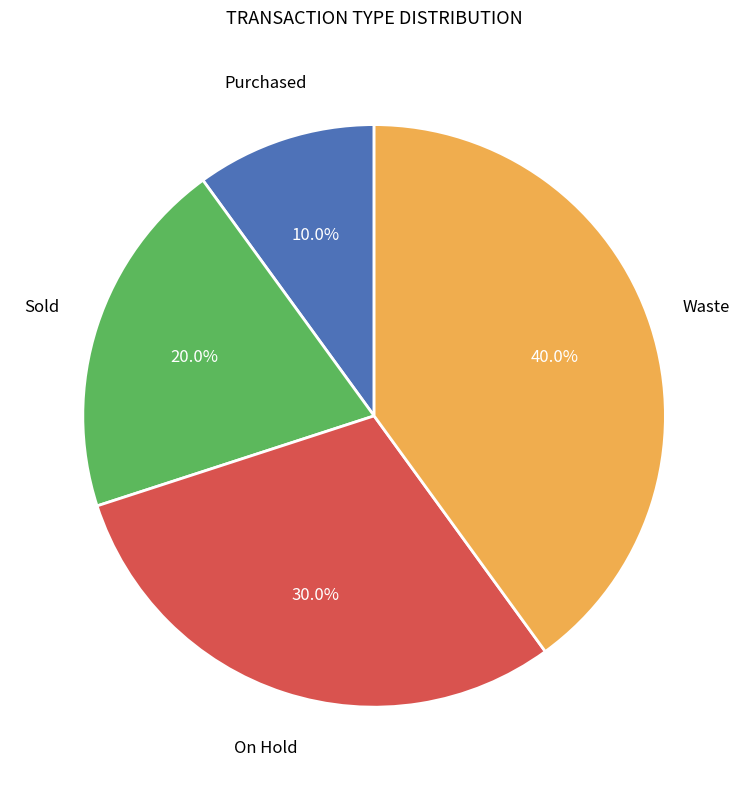

Does any single category account for the majority?

No